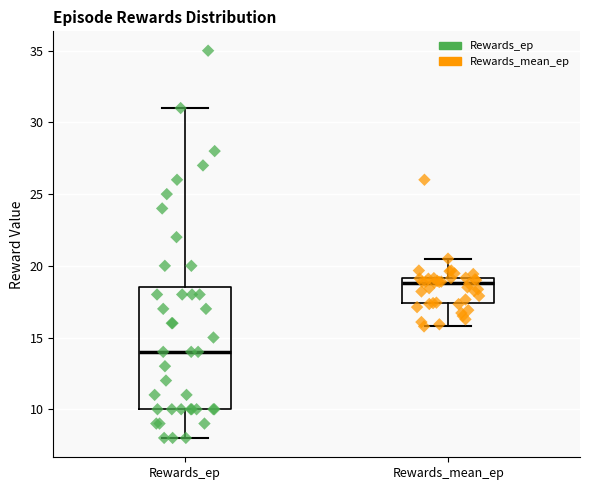

Where does the median line of the box for Rewards_ep sit on the y-axis? The values are not printed on the chart, so give them approximately, as read against the axis.

14.0